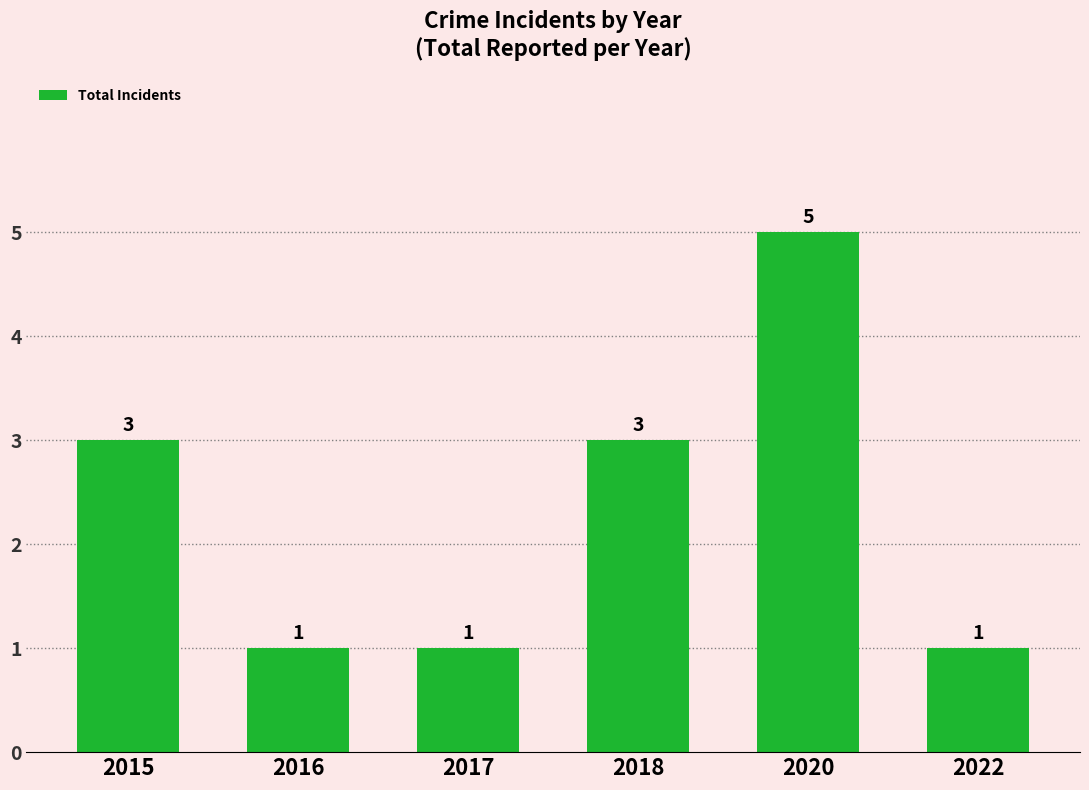

Count the number of categories in the chart.

6